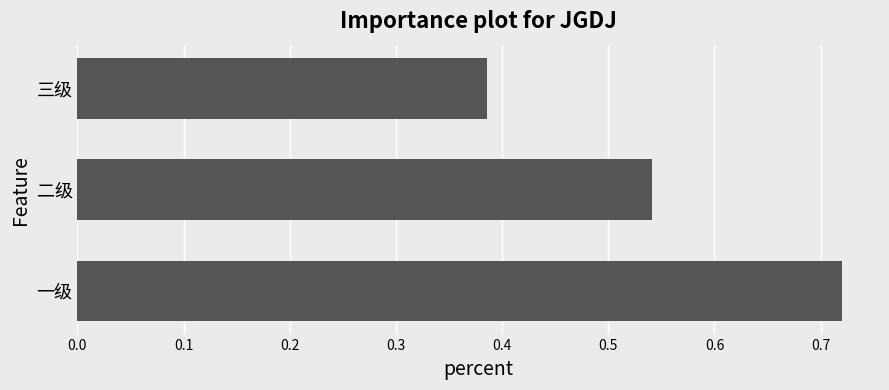

Which category has the lowest value across all series?

三级